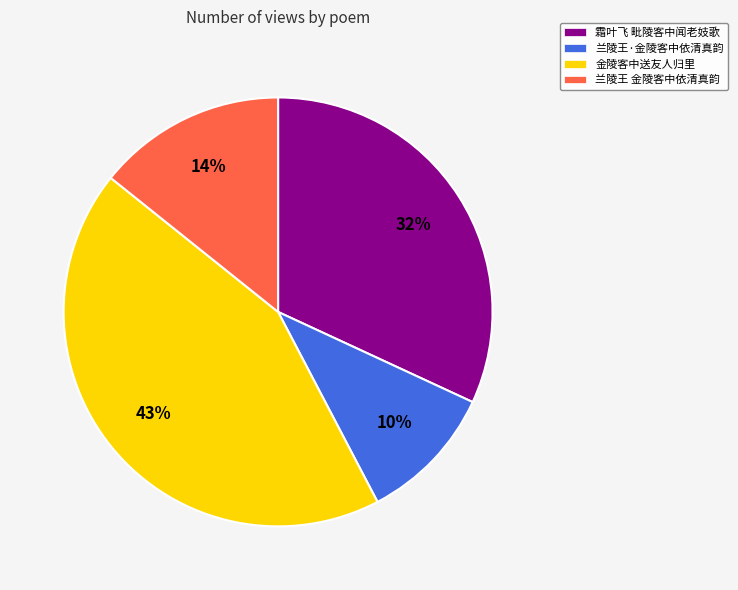

How many slices are in this pie chart?

4